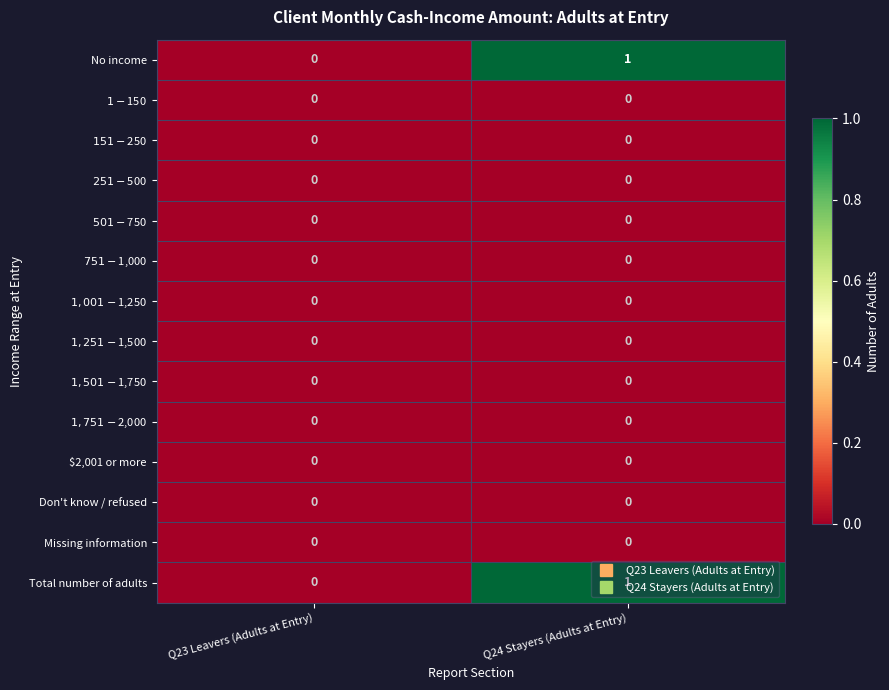

True or false: Total number of adults has a value of -1 at Q23 Leavers (Adults at Entry).

False